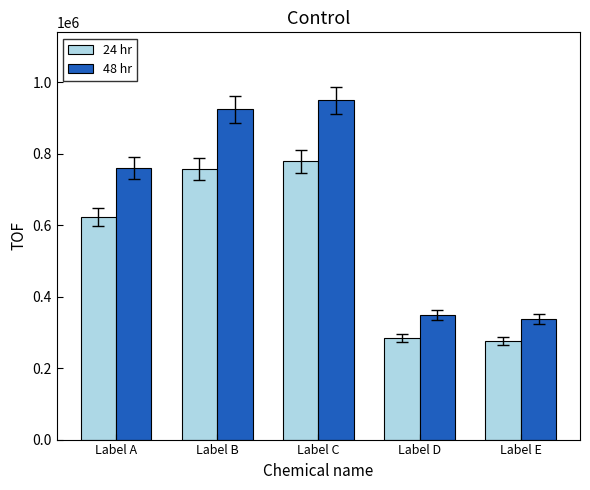

Reading left to right, what are all the values shown in this chart?

24 hr: 623357	757324	778312	284814	275930
48 hr: 760495	923935	949540	347473	336634